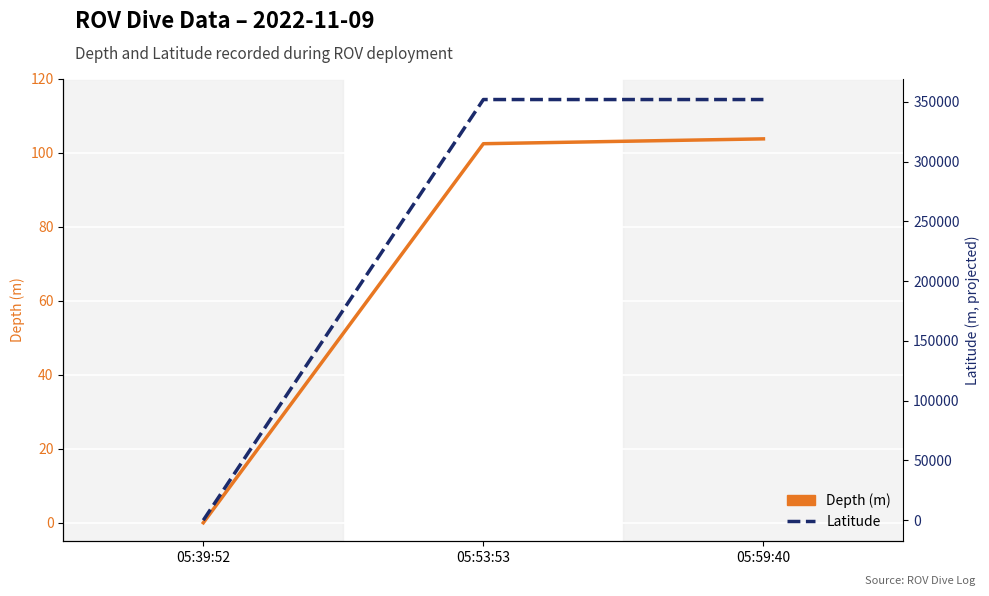

Which has a higher value, 05:39:52 or 05:53:53?

05:53:53